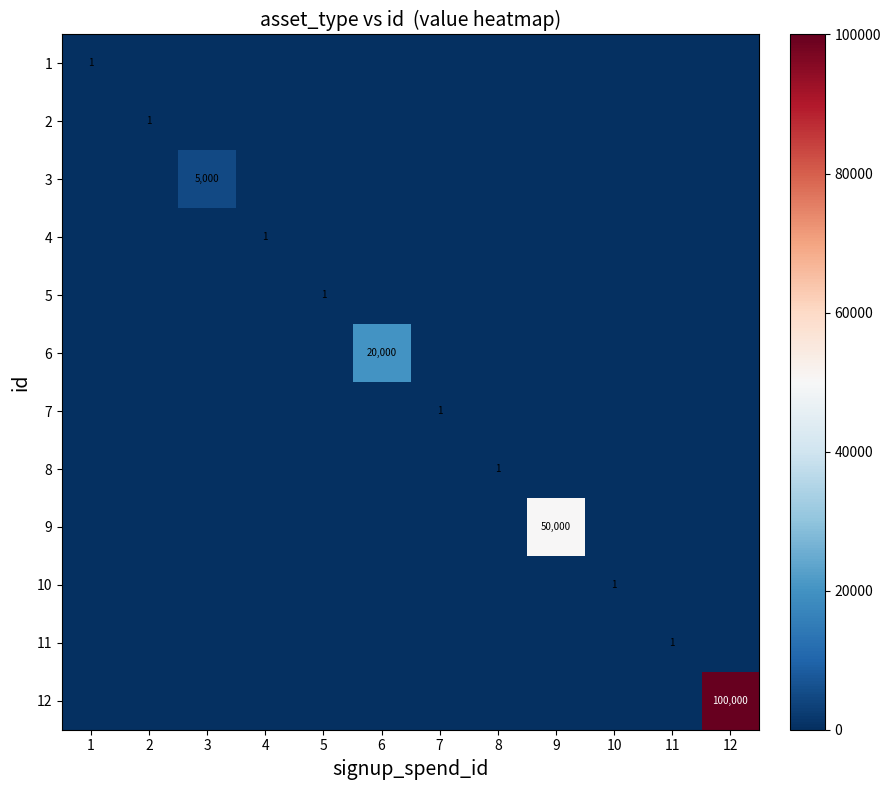

What is the average value of the 12 series?

8333